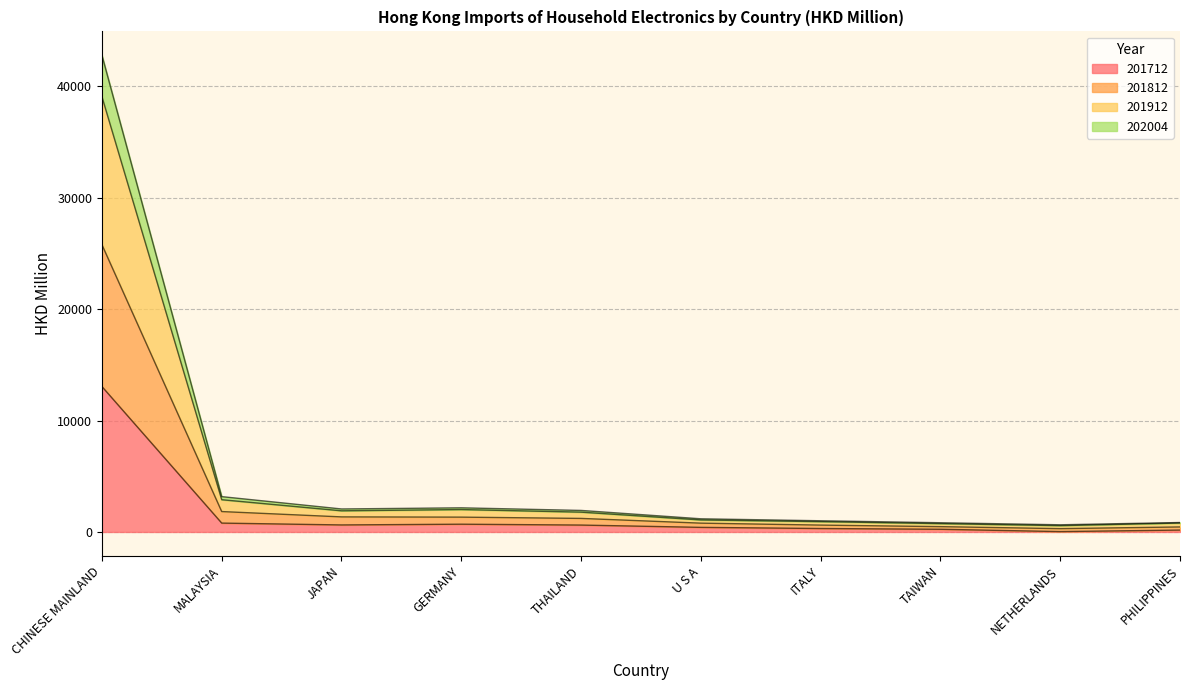

True or false: 201812 and 202004 intersect in this chart.

False